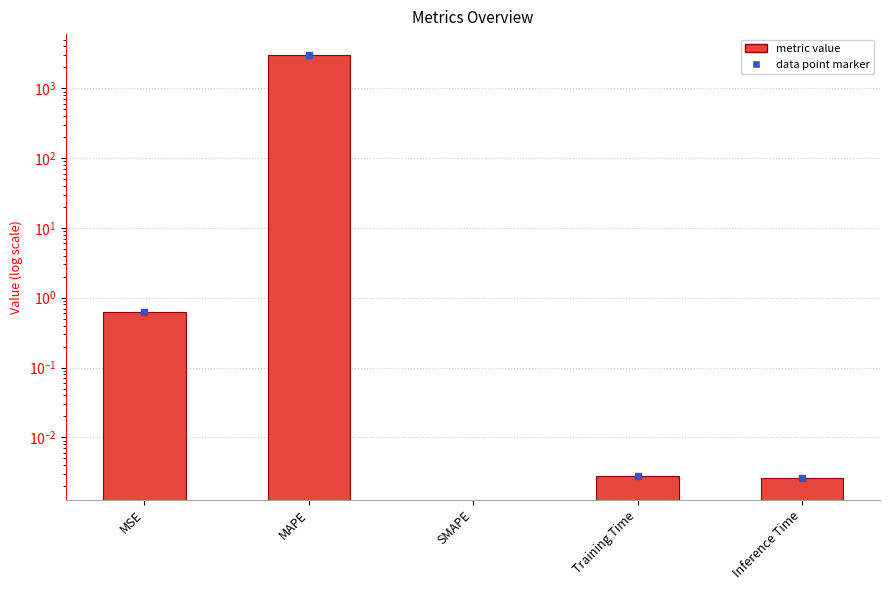

Reading left to right, extract all data points from this chart.

MSE=0.6	MAPE=2973.6	SMAPE=0.0	Training Time=0.0	Inference Time=0.0